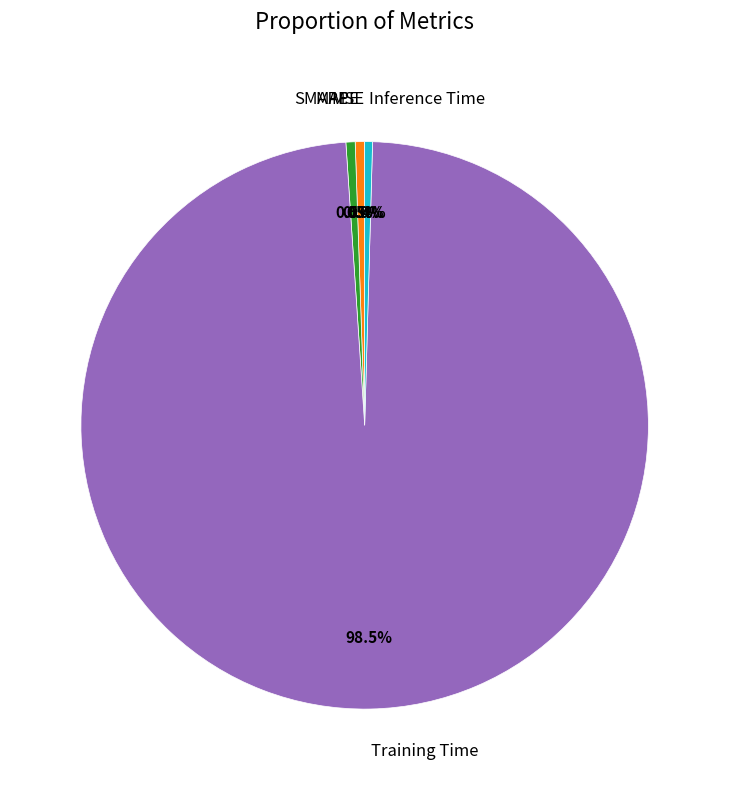

Does any single category account for the majority?

Yes